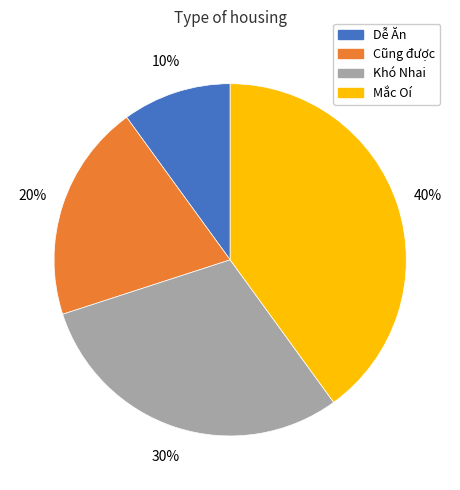

The Khó Nhai slice represents 16% of the pie. True or false?

False